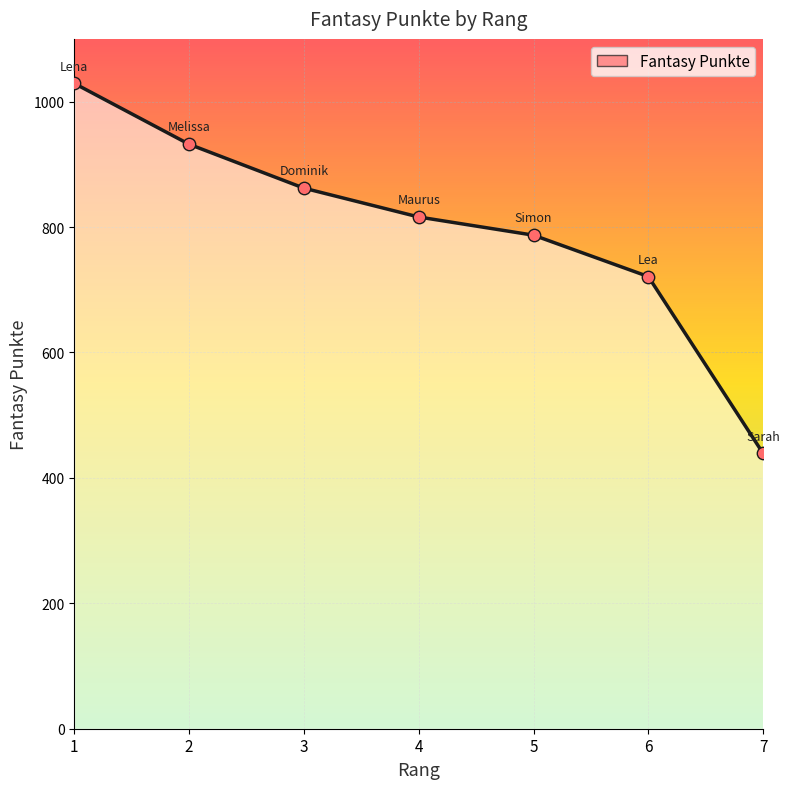

What is the ratio of the value at 7 to the value at 3?

0.5